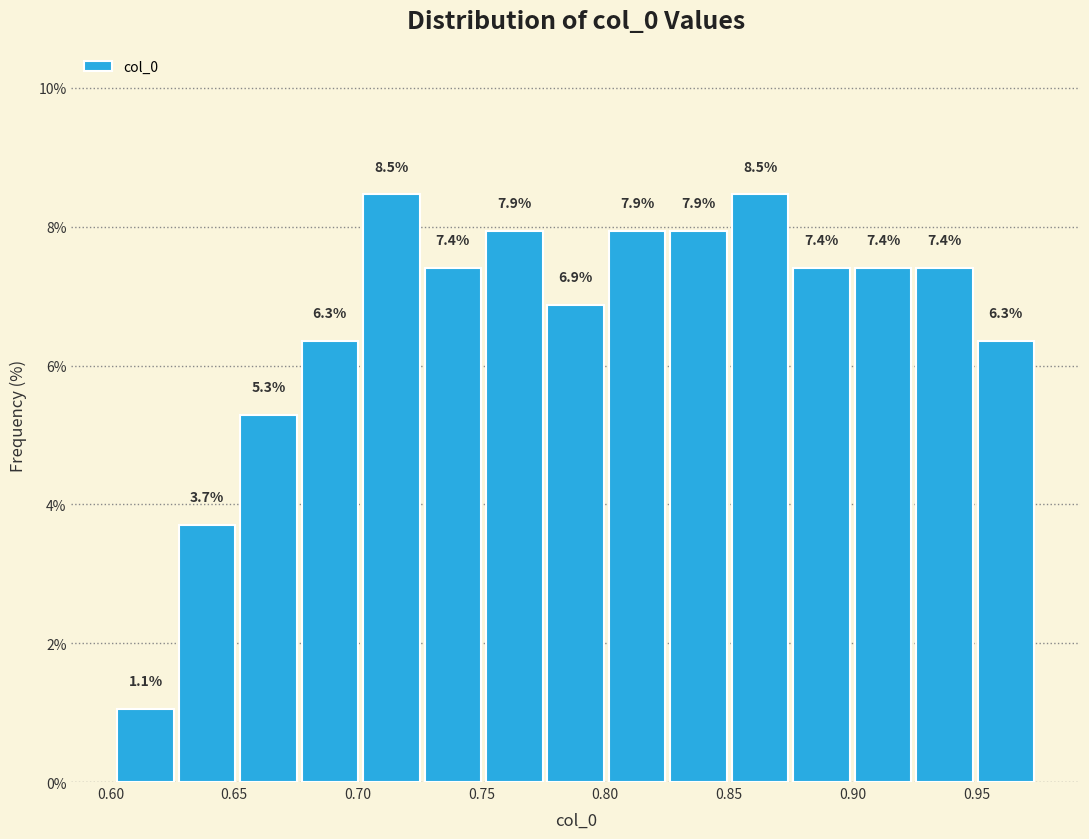

What is the height of the bar covering 0.900 to 0.925 on the x-axis? The bar edges are not printed on the chart, so give them approximately, as read against the axis.

7.4